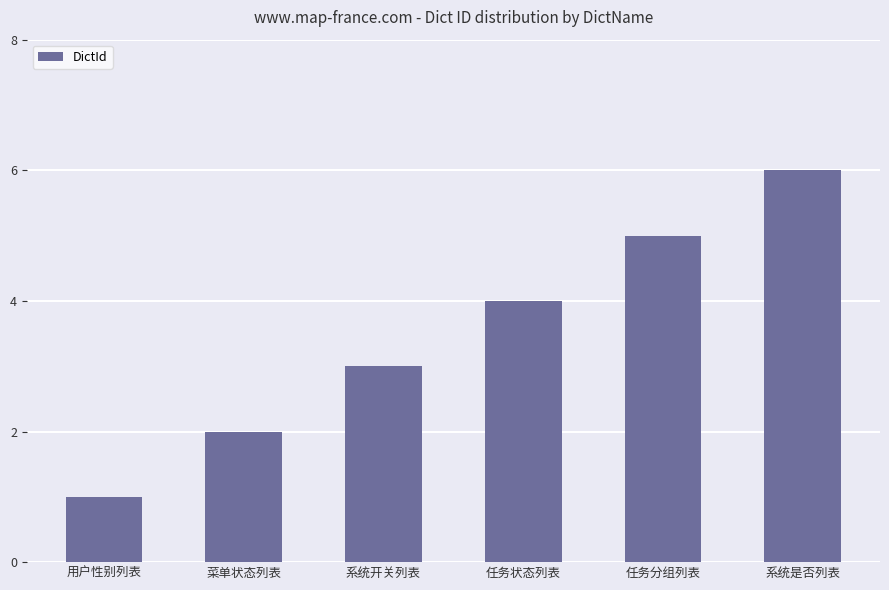

What is the greatest value displayed?

6